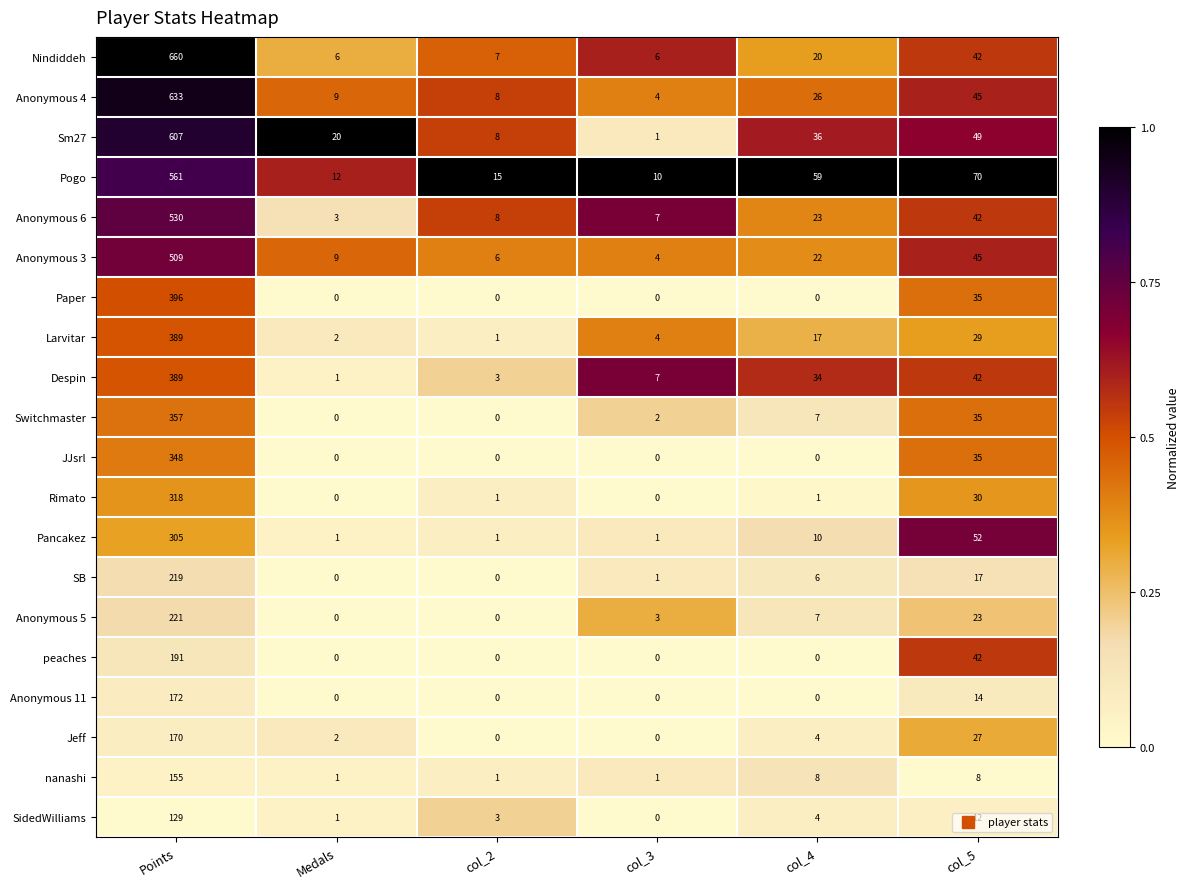

What is the sum of the Anonymous 5 values at col_5 and col_4?

30